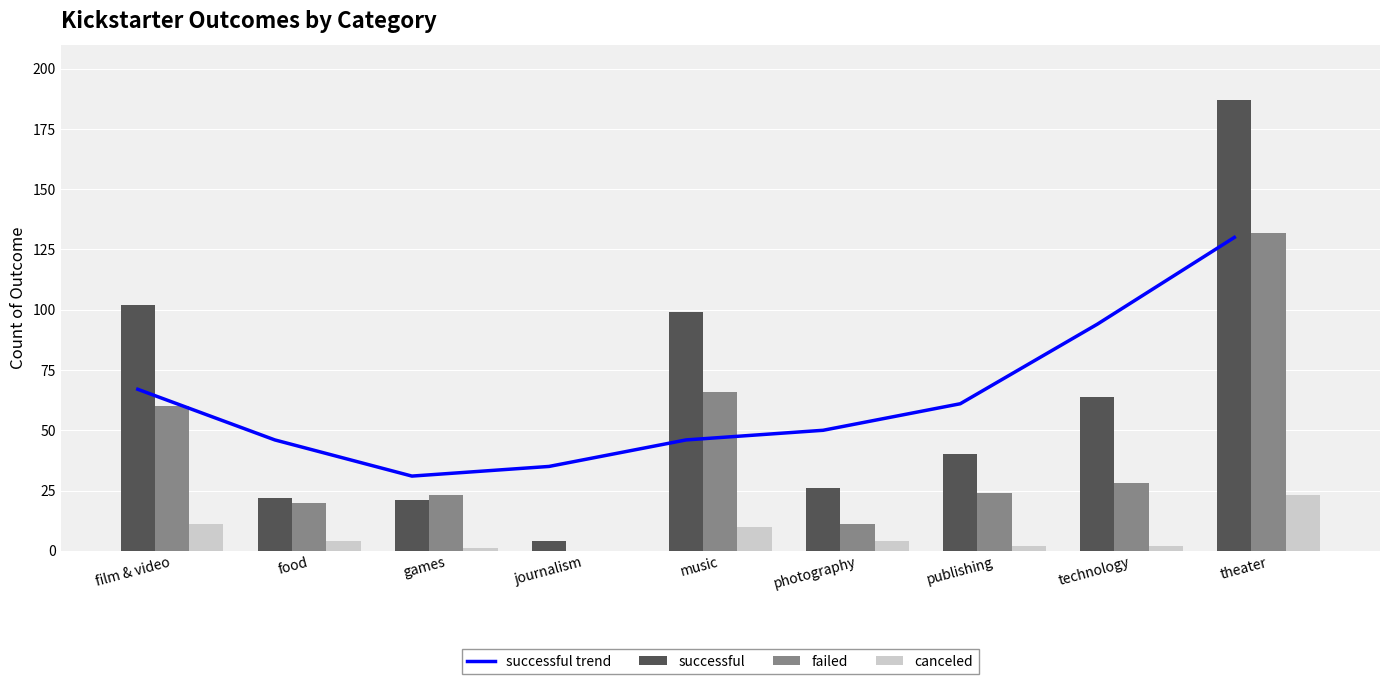

What are all the series names shown in the legend?

successful trend, successful, failed, canceled